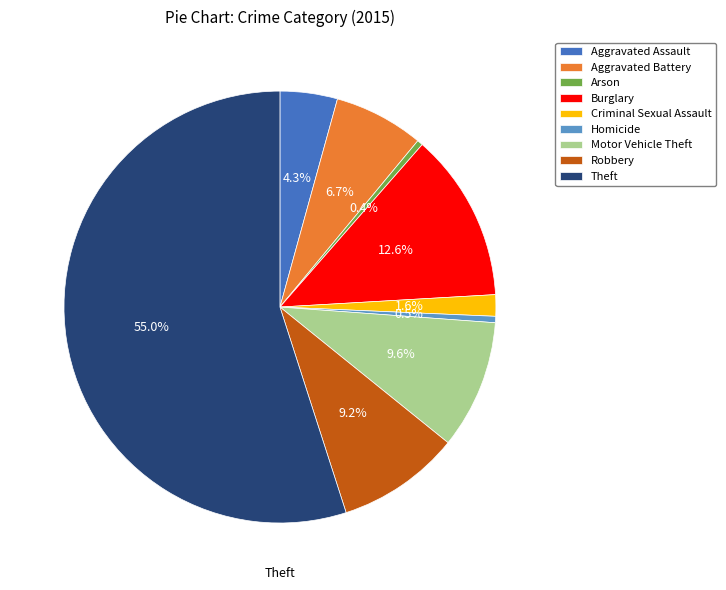

Between Aggravated Assault and Theft, which is larger?

Theft